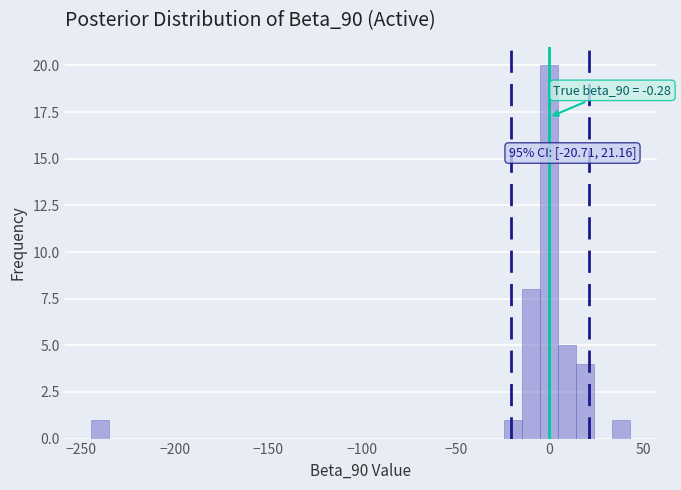

Read against the x-axis, roughly where is the centre of the tallest bar?

0